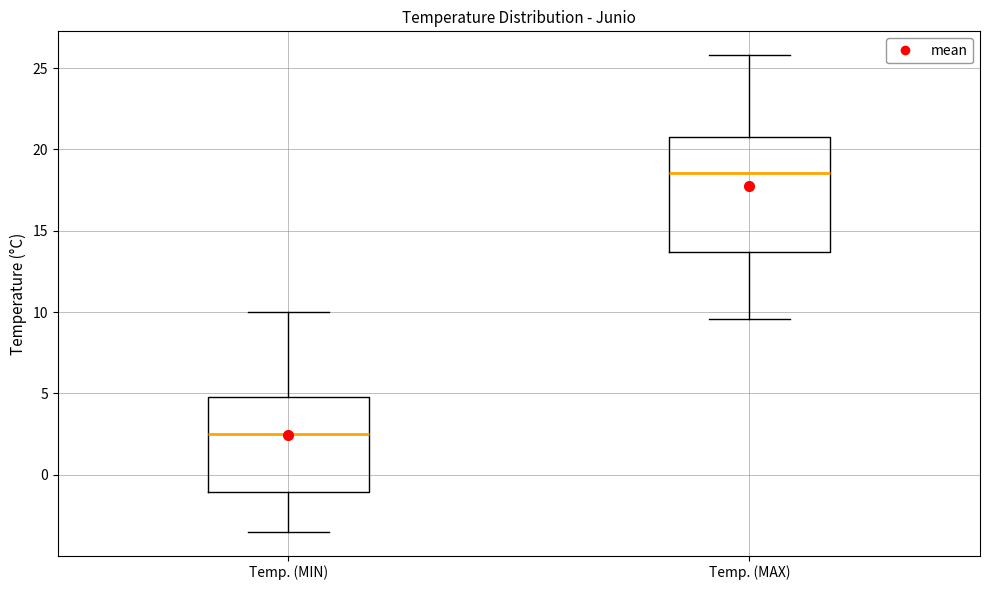

Where is the upper edge of the box for Temp. (MAX) on the y-axis? The values are not printed on the chart, so give them approximately, as read against the axis.

21.0